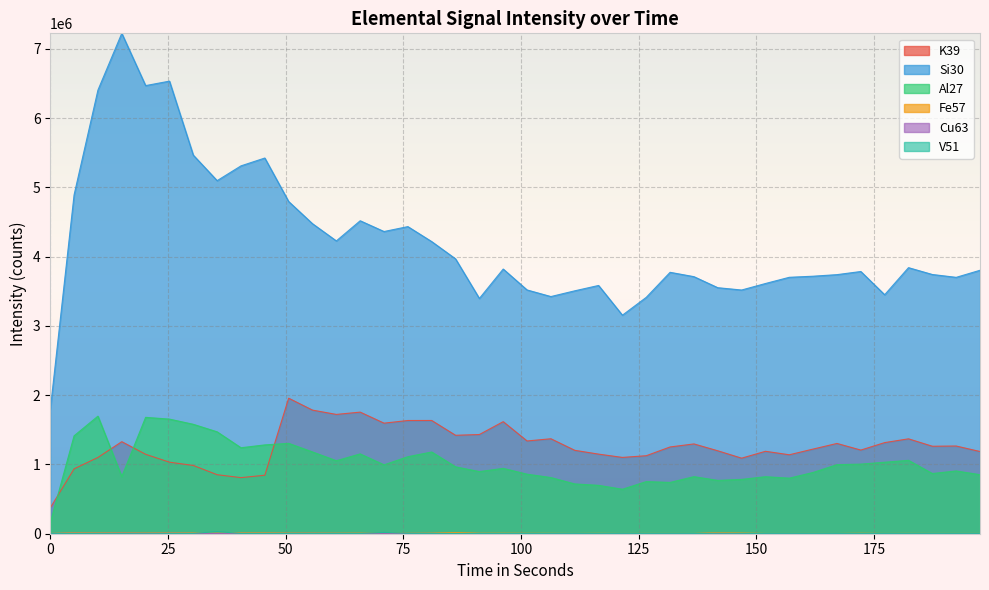

True or false: Fe57 has more than 2 interior local peaks.

True